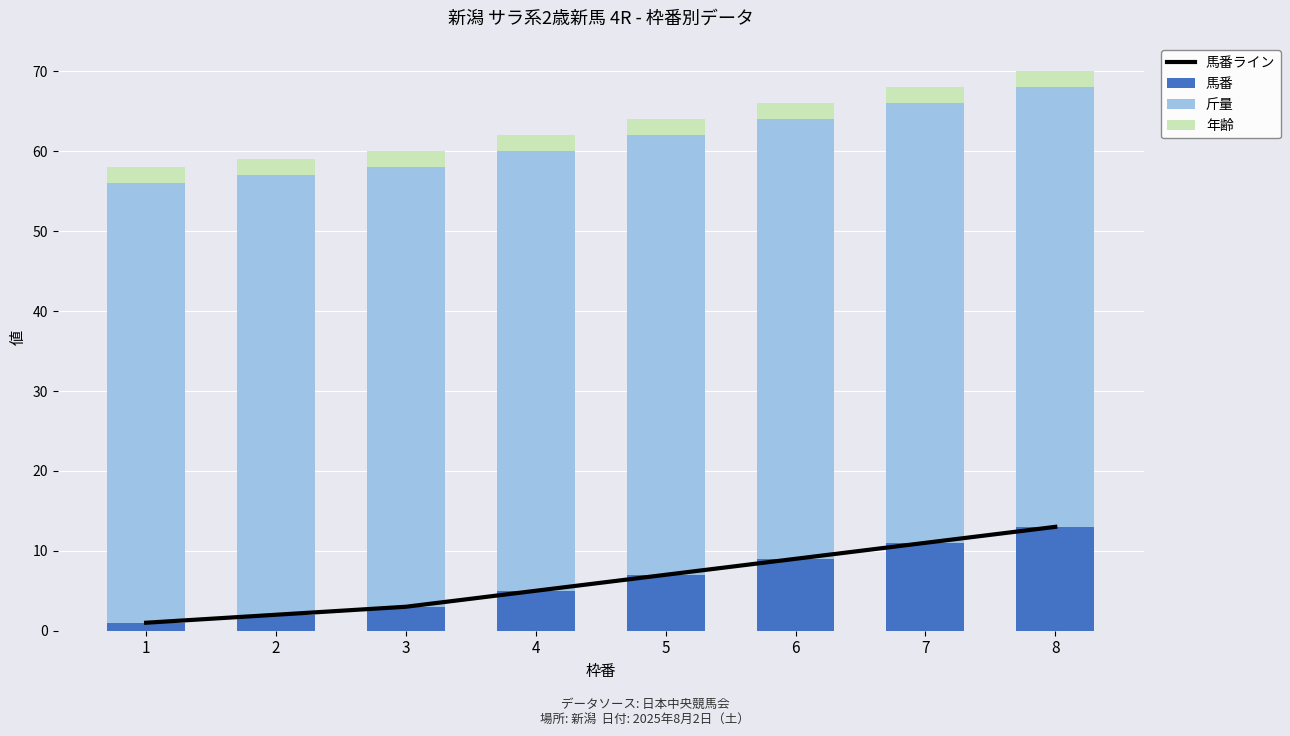

What is the value of the 斤量 bar at the 6th from the left?

55